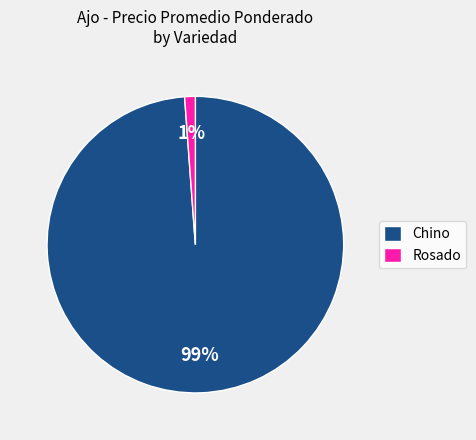

How many slices are in this pie chart?

2